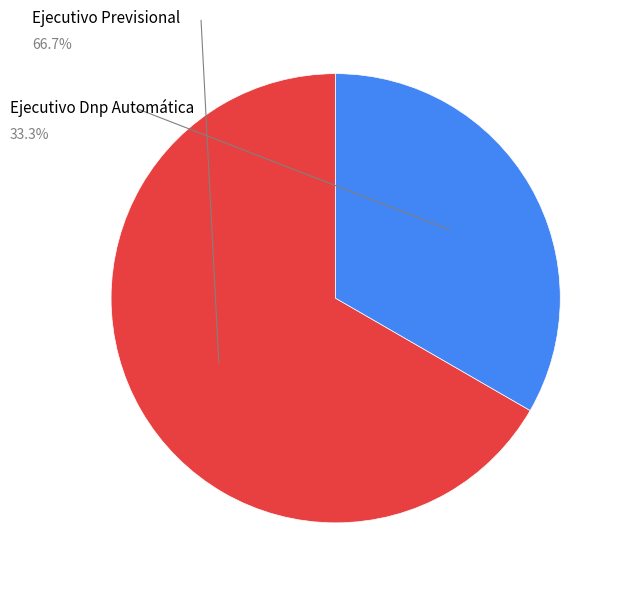

What percentage is the Ejecutivo Dnp Automática slice, to the nearest percent?

33%